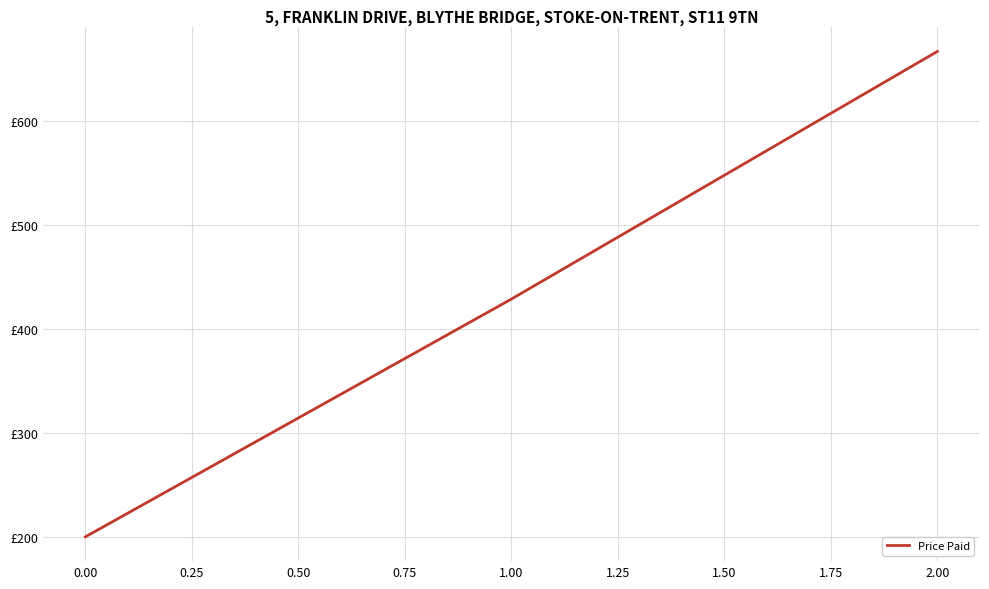

Does the chart have visible grid lines?

Yes